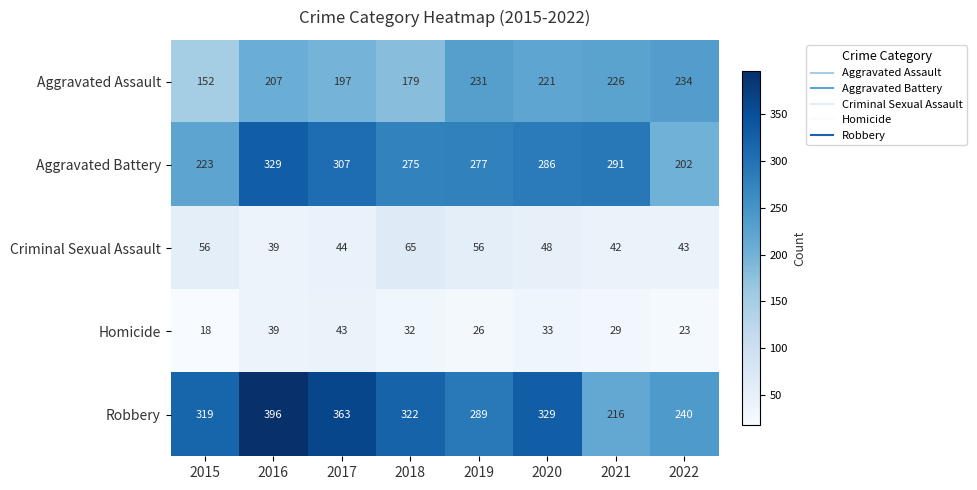

What is the sum of the Homicide values at 2018 and 2022?

55